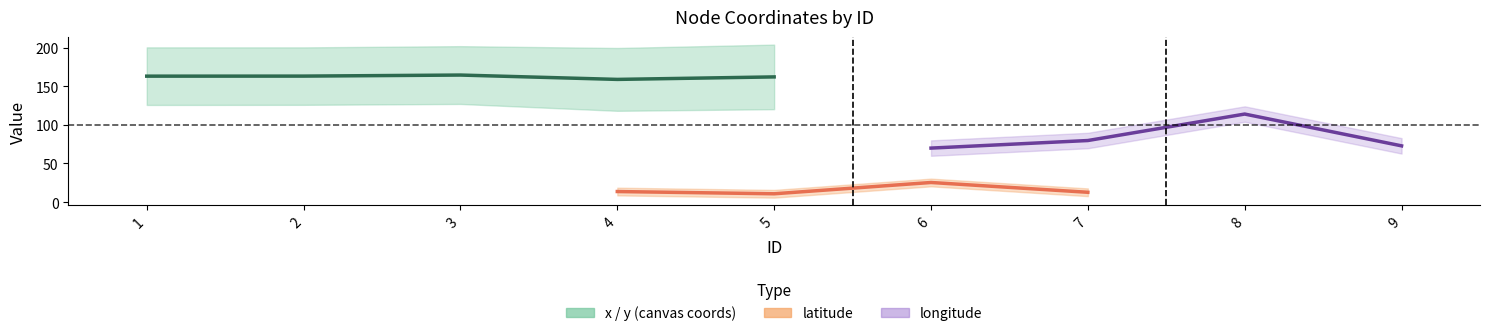

True or false: longitude and latitude cross at least once.

False